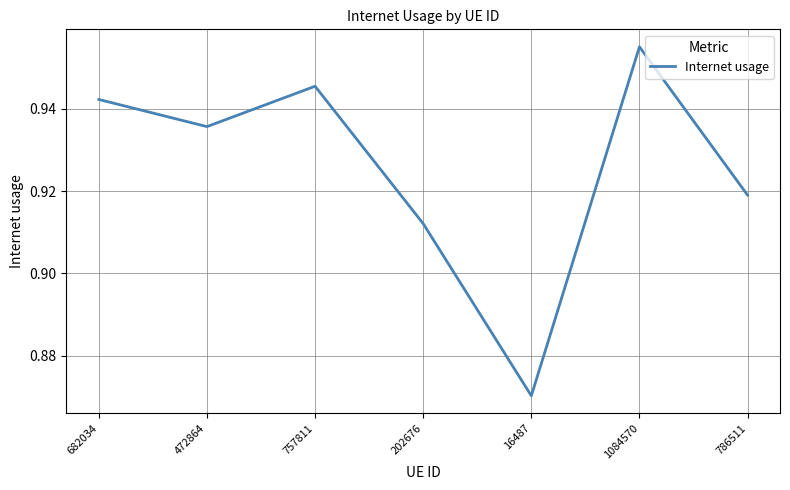

Count the values in the range 0 to 1.

7